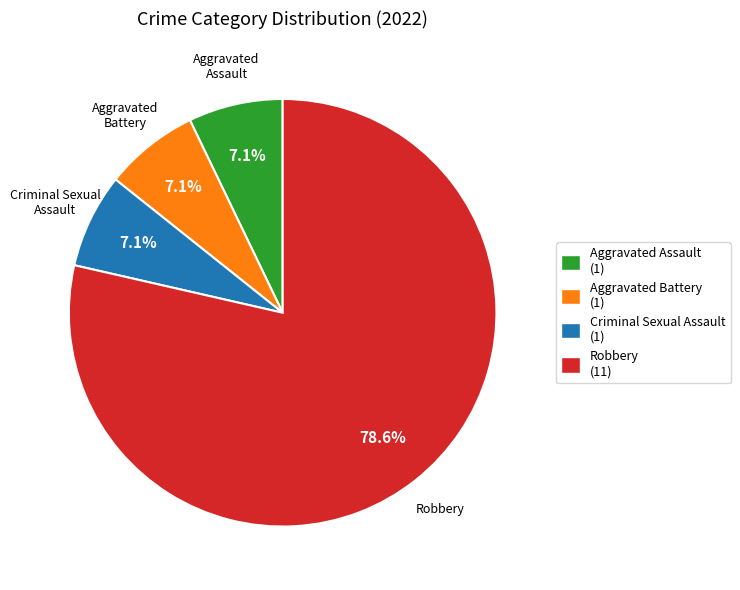

Count the number of slices in the pie.

4